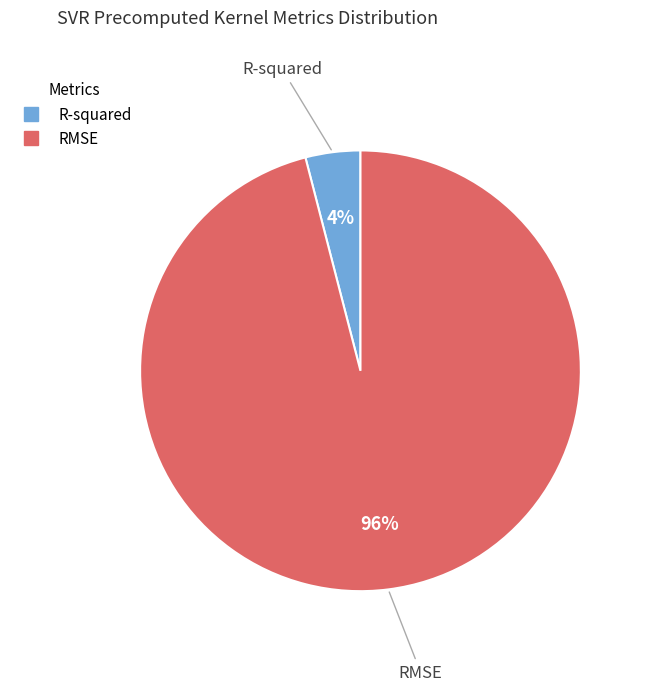

Which slice is the largest?

RMSE